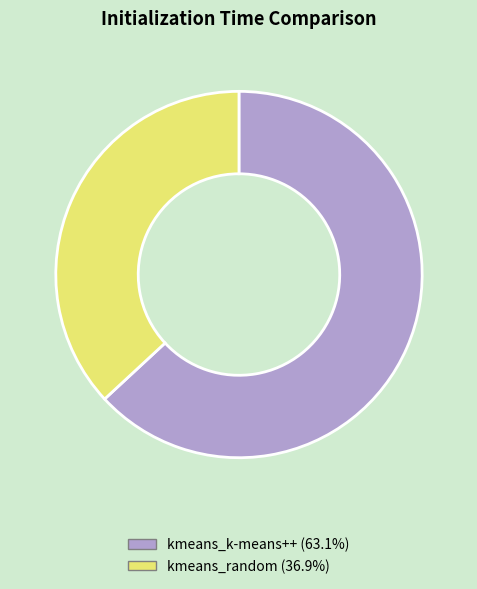

Is the sum of kmeans_random (36.9%) and kmeans_k-means++ (63.1%) greater than half?

Yes